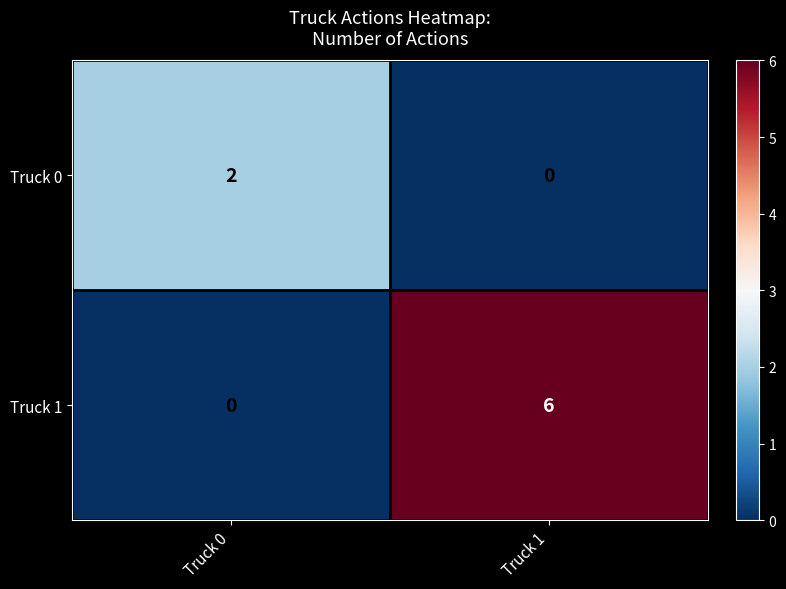

Read the Truck 1 value at Truck 1.

6